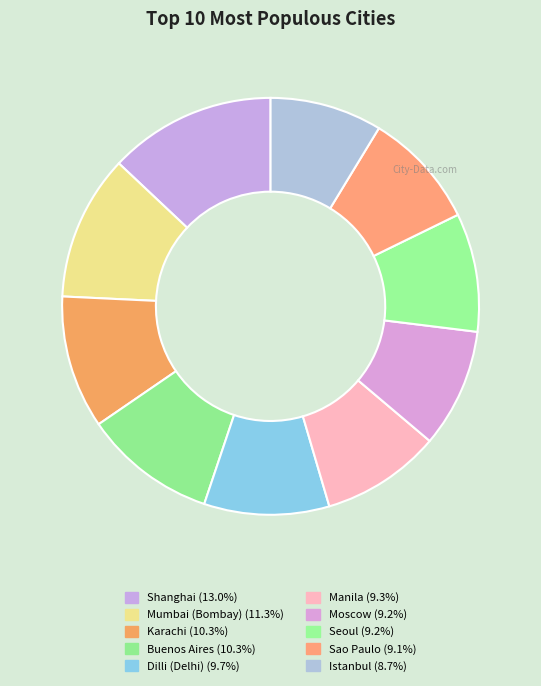

The Buenos Aires slice represents 10% of the pie. True or false?

True